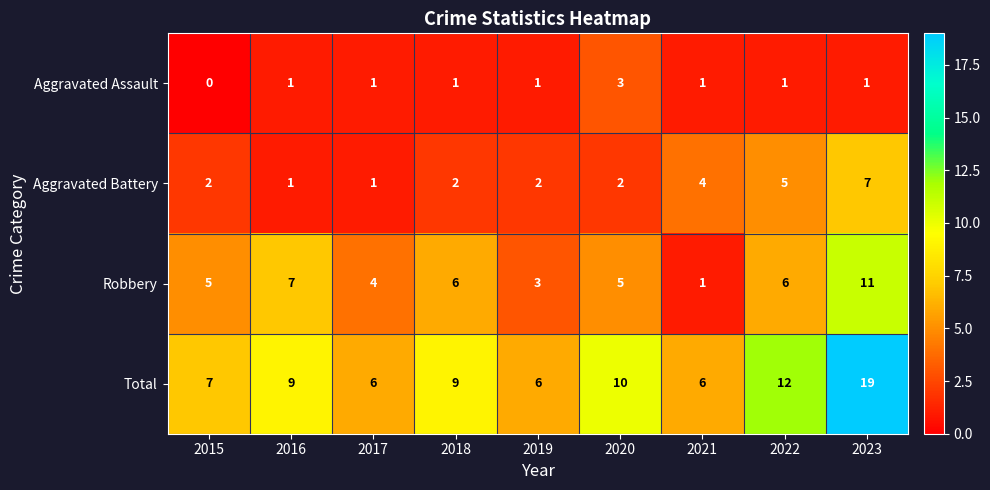

Where is Total nearest to the value 12?

2022